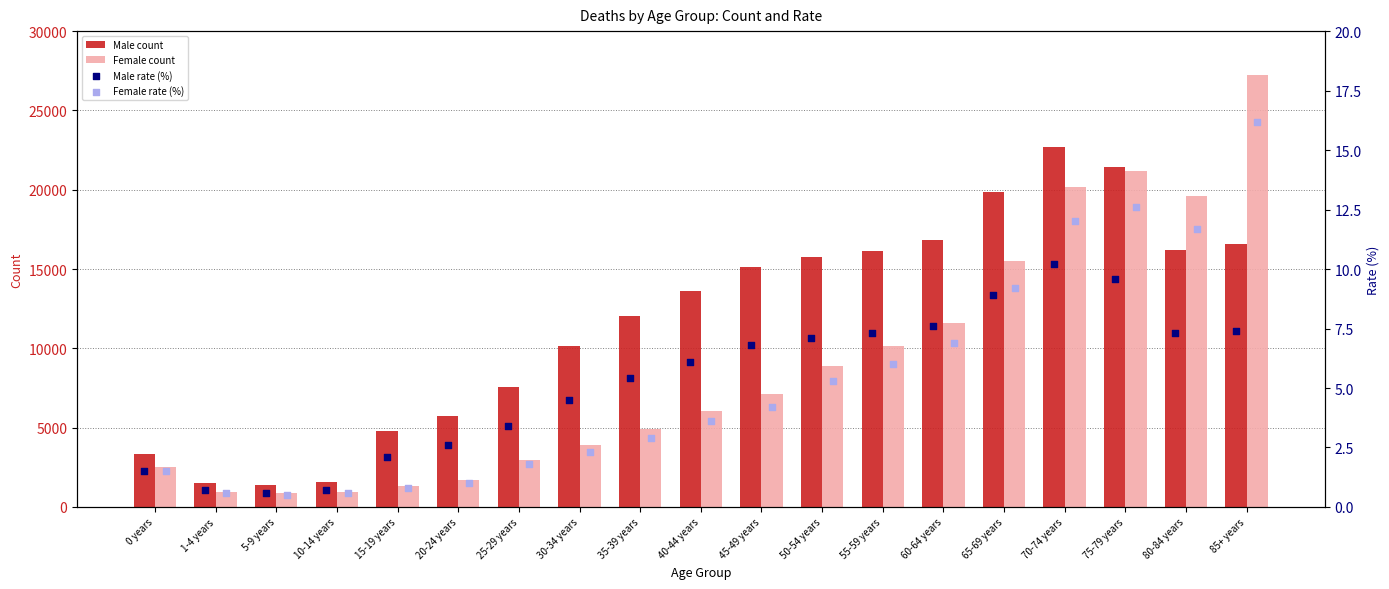

At how many categories does at least one series exceed 23026?

1